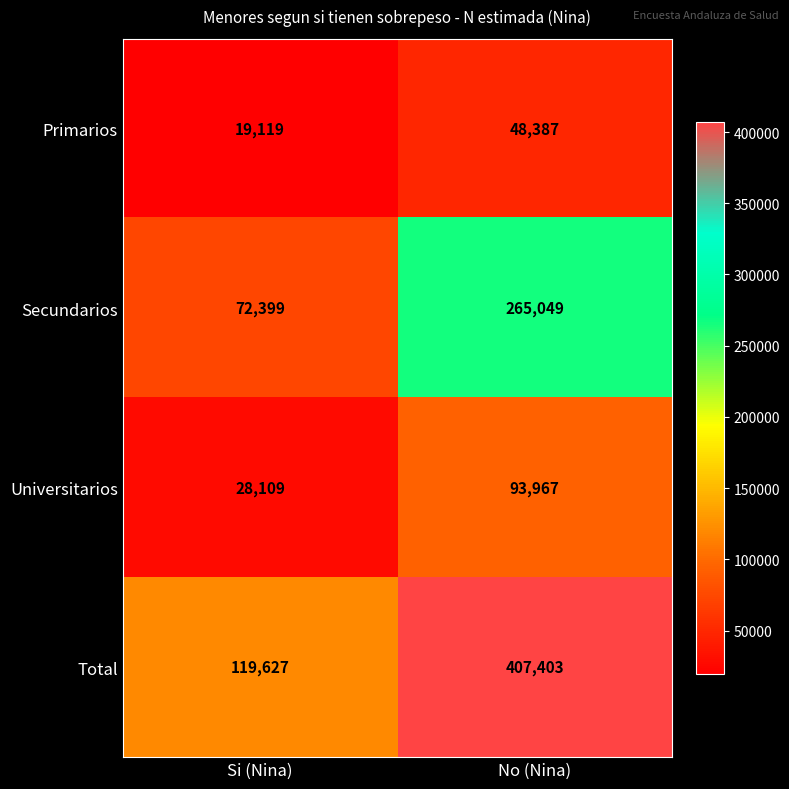

What is the sum of all Secundarios values?

337448